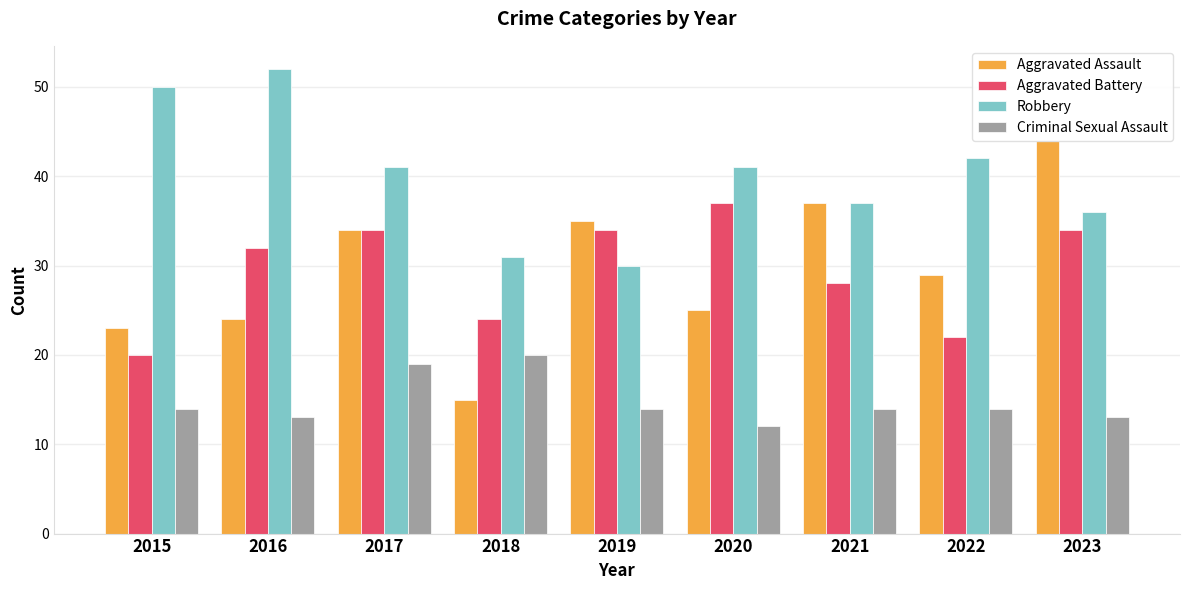

What are all the series names shown in the legend?

Aggravated Assault, Aggravated Battery, Robbery, Criminal Sexual Assault